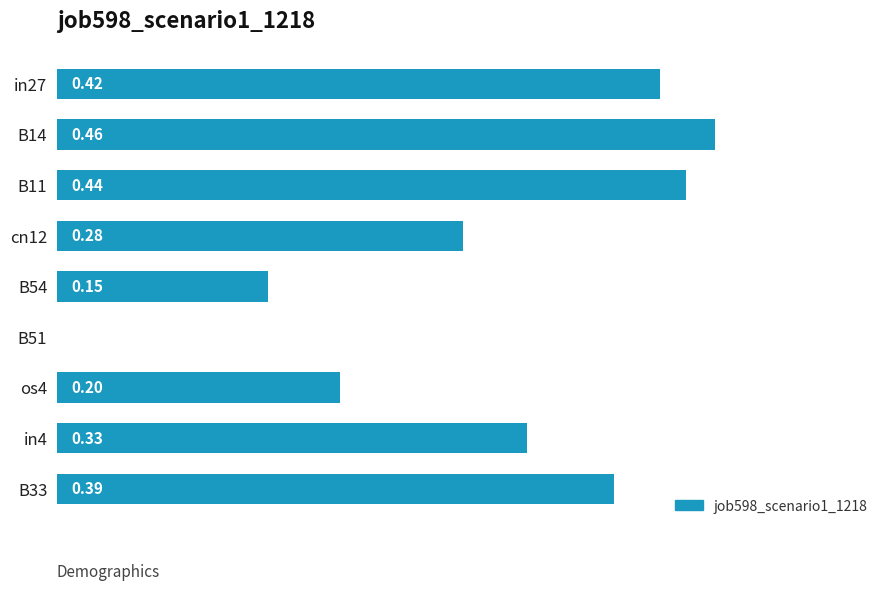

Which has a higher value, in27 or B14?

B14